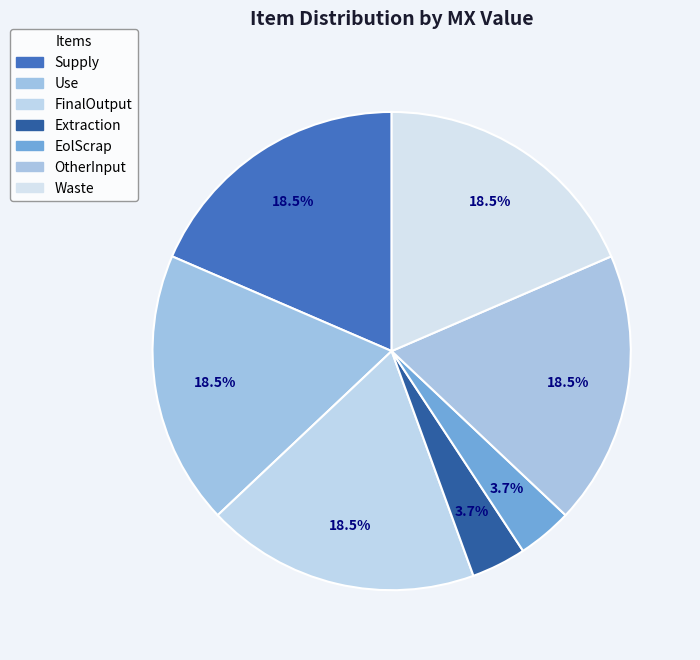

To the nearest percent, what is the average slice percentage?

14%